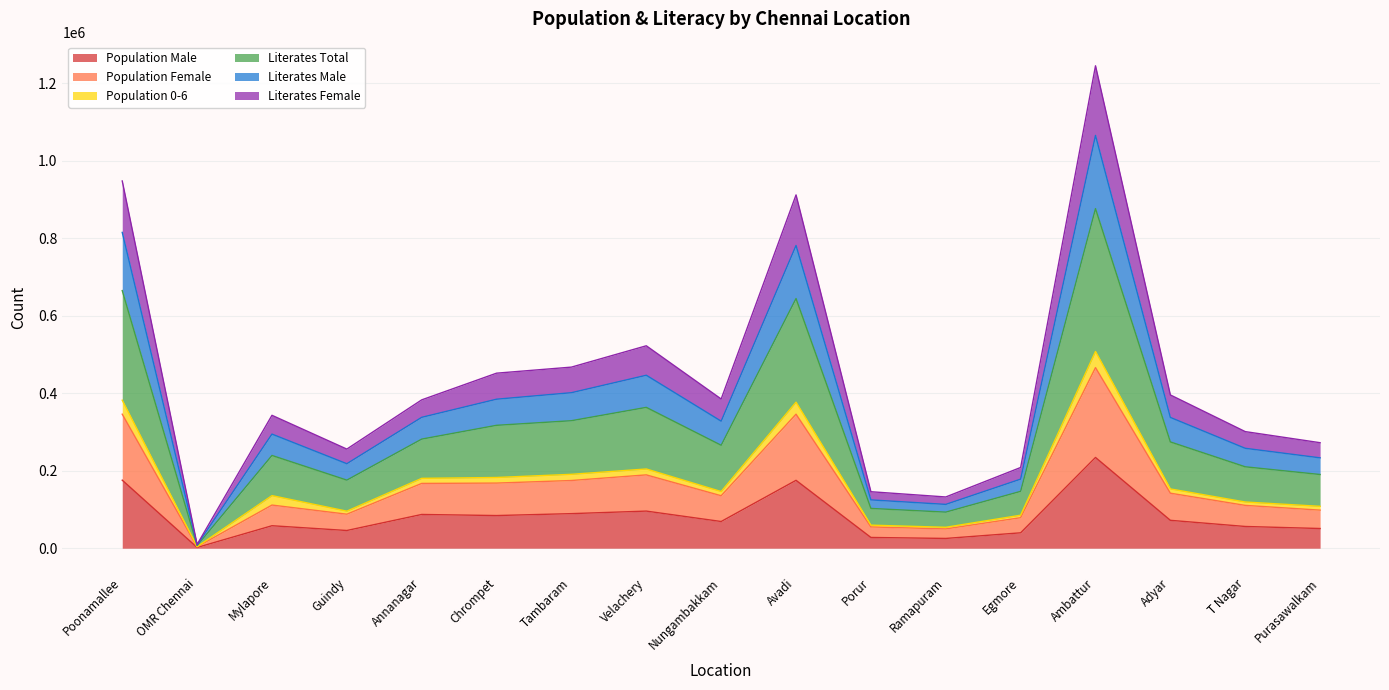

At which category is the sum across all series the highest?

Ambattur